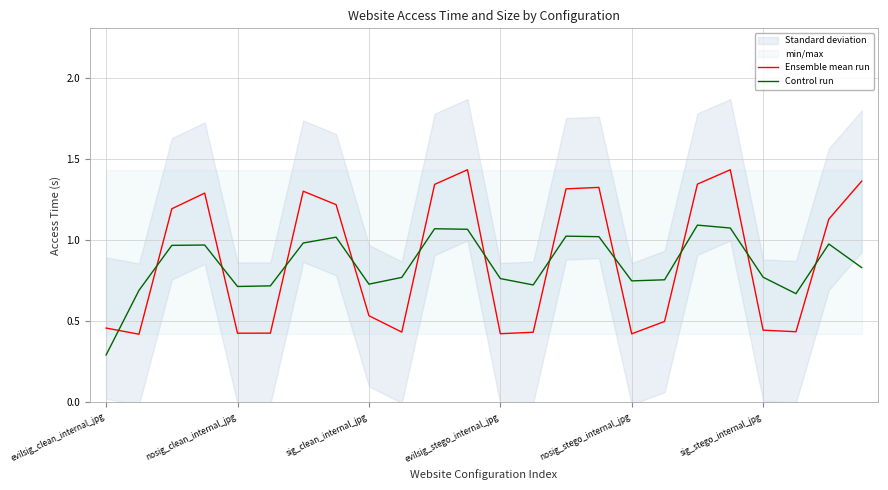

After their last crossing, which series has the higher values: Control run or Ensemble mean run?

Ensemble mean run